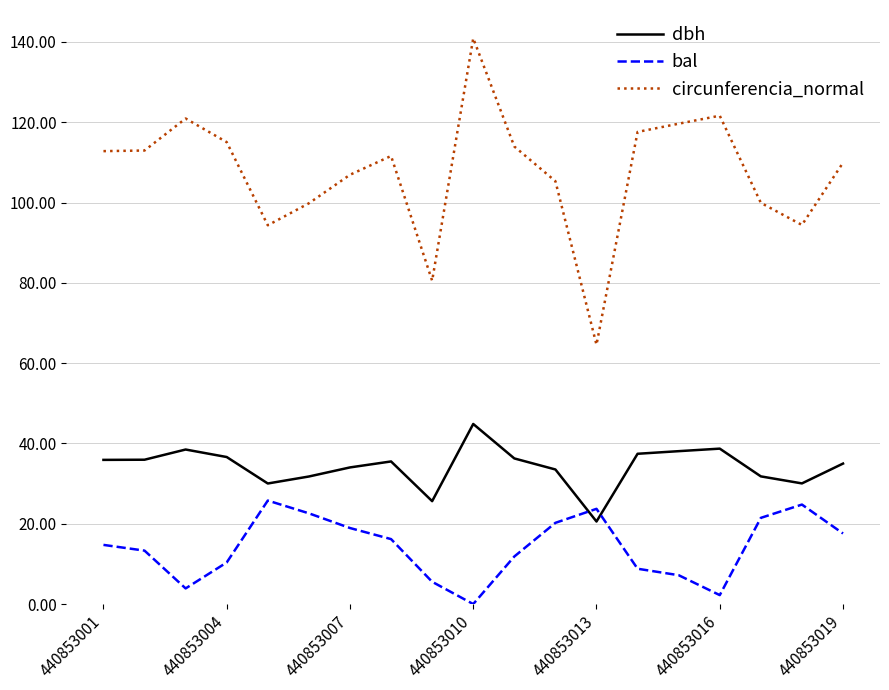

Which series has the largest range (max minus min)?

circunferencia_normal